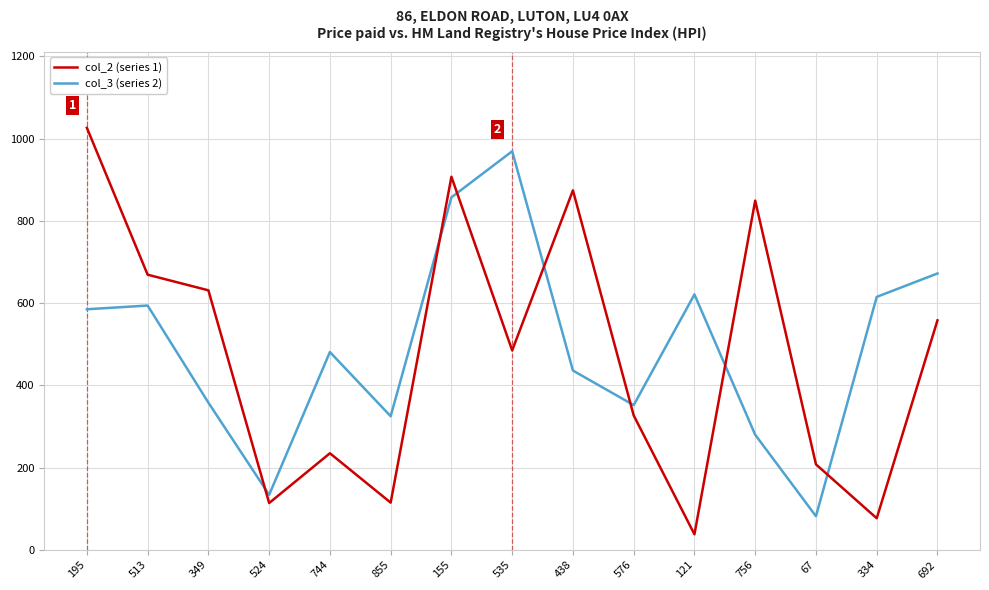

Read the col_2 (series 1) value at 513, to the nearest 100.

700